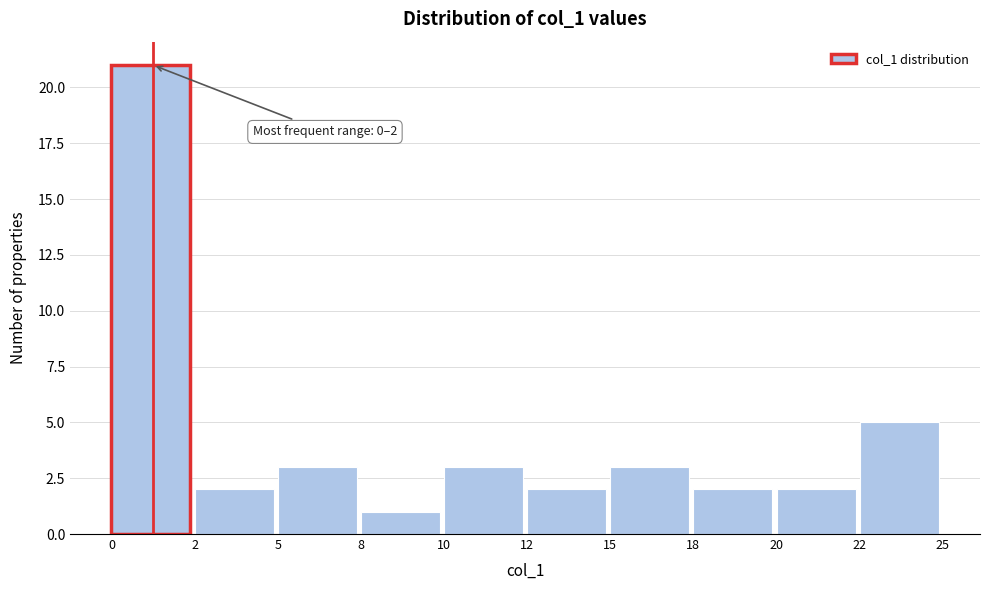

Reading left to right, what are all the values shown in this chart?

0=21	2=2	5=3	8=1	10=3	12=2	15=3	18=2	20=2	22=5